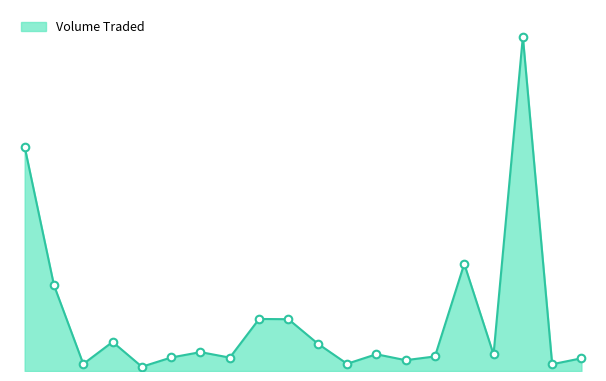

Does the chart have visible grid lines?

No